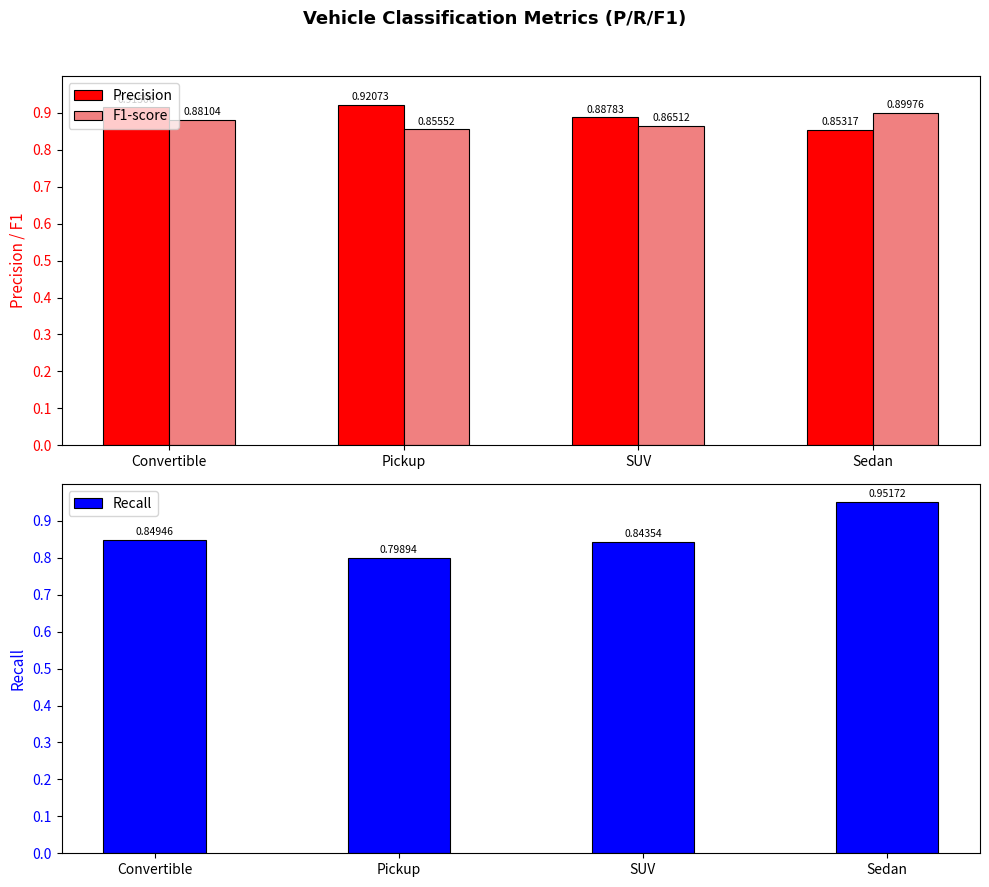

Which series has the largest total across all categories?

Precision